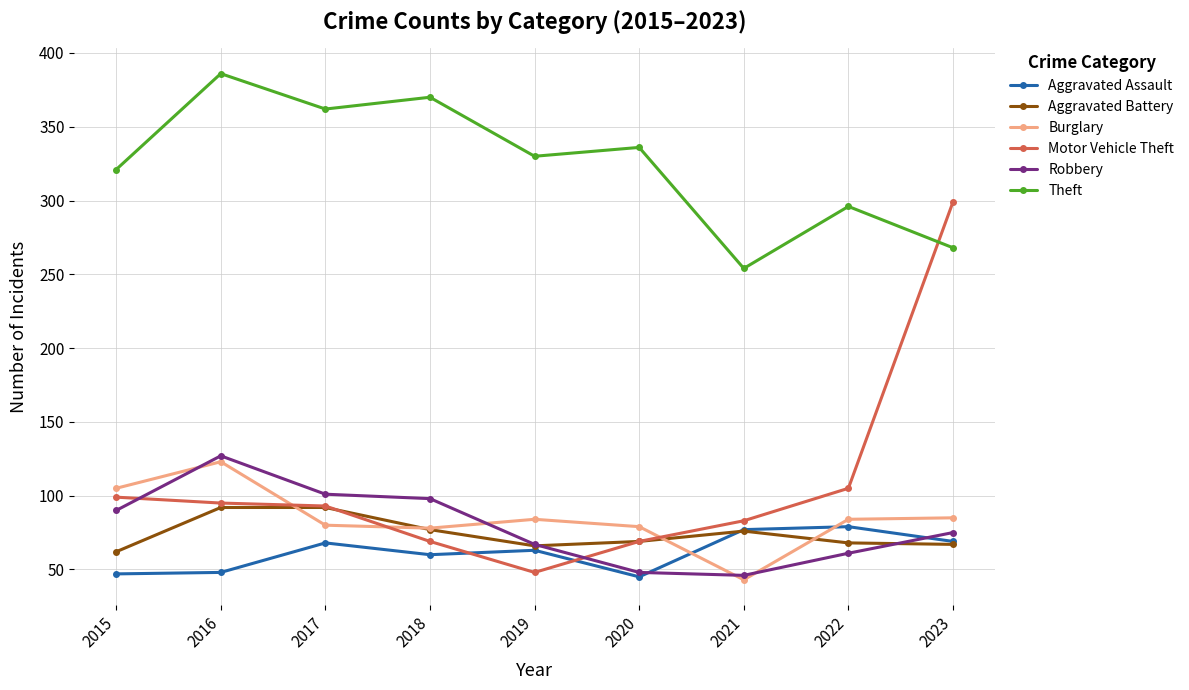

At which label is Theft closest to 320?

2015